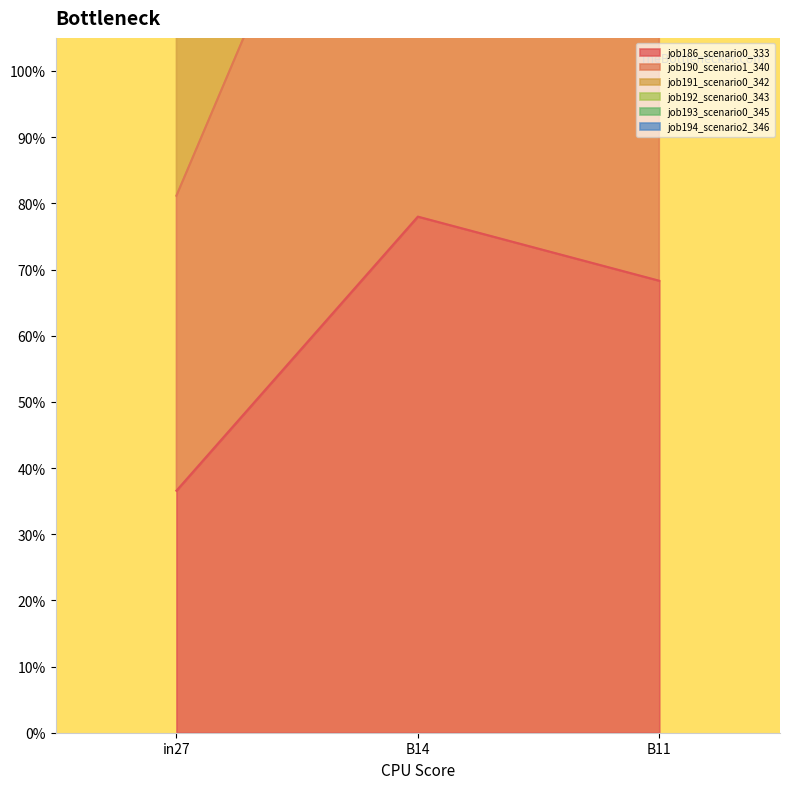

The value of job194_scenario2_346 at B14 is 2.4. True or false?

False